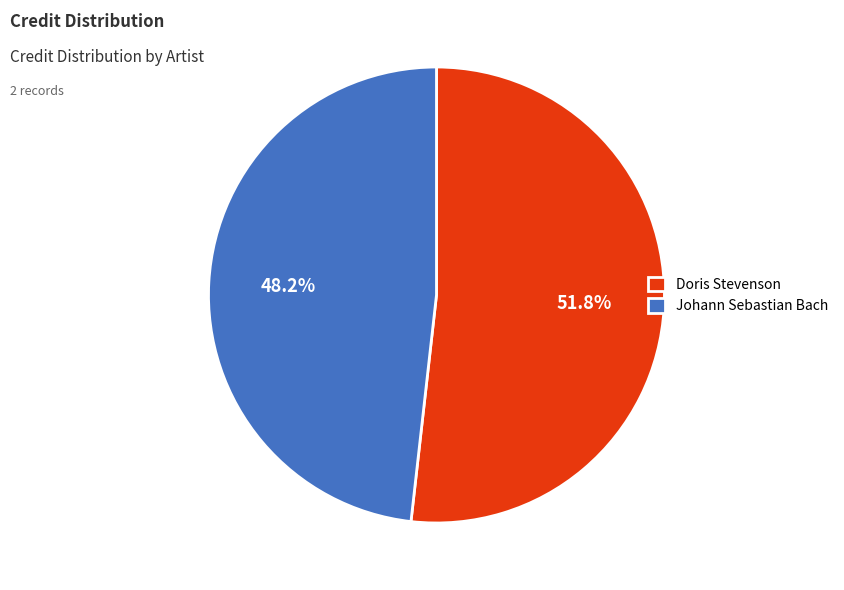

Which category has the biggest portion of the pie?

Doris Stevenson